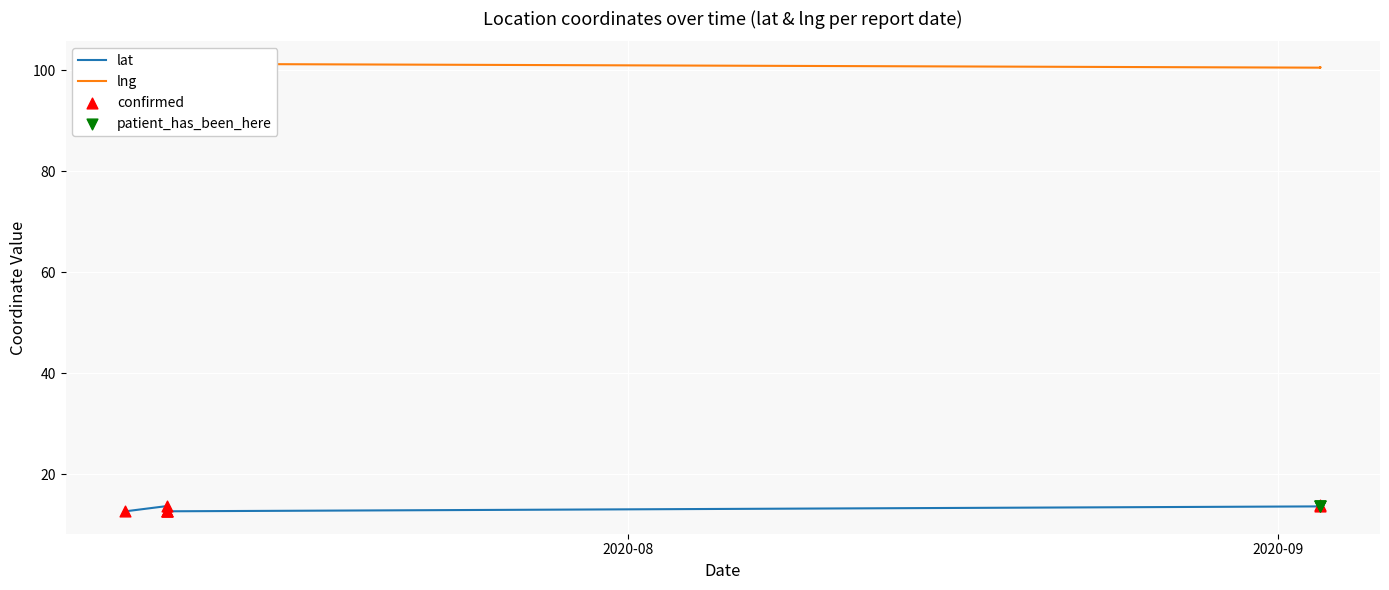

At how many categories does at least one series exceed 16?

10